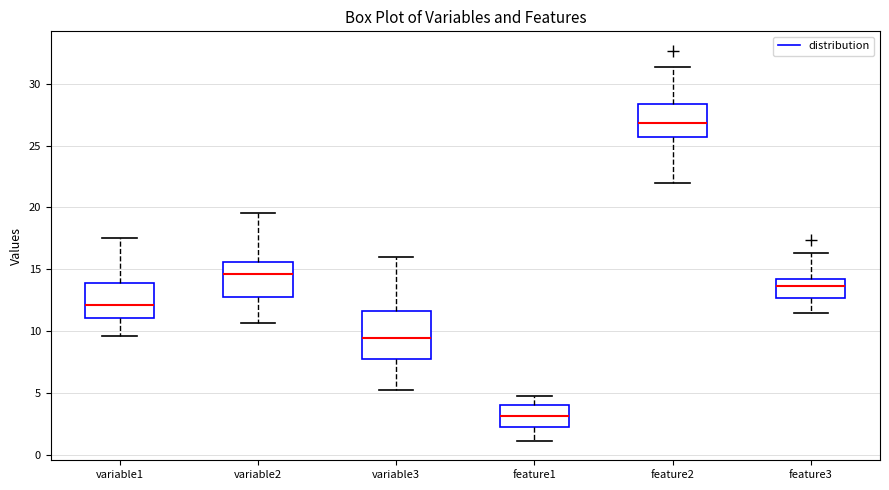

Where is the upper edge of the box for feature2 on the y-axis? The values are not printed on the chart, so give them approximately, as read against the axis.

28.5